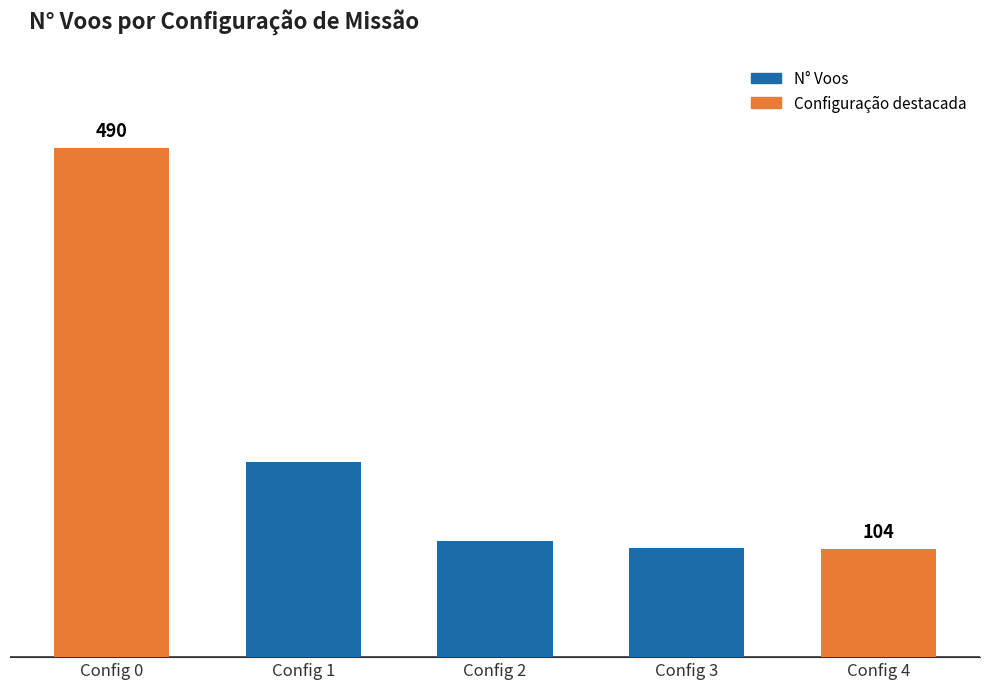

Are the bars grouped side by side (vs. stacked)?

No